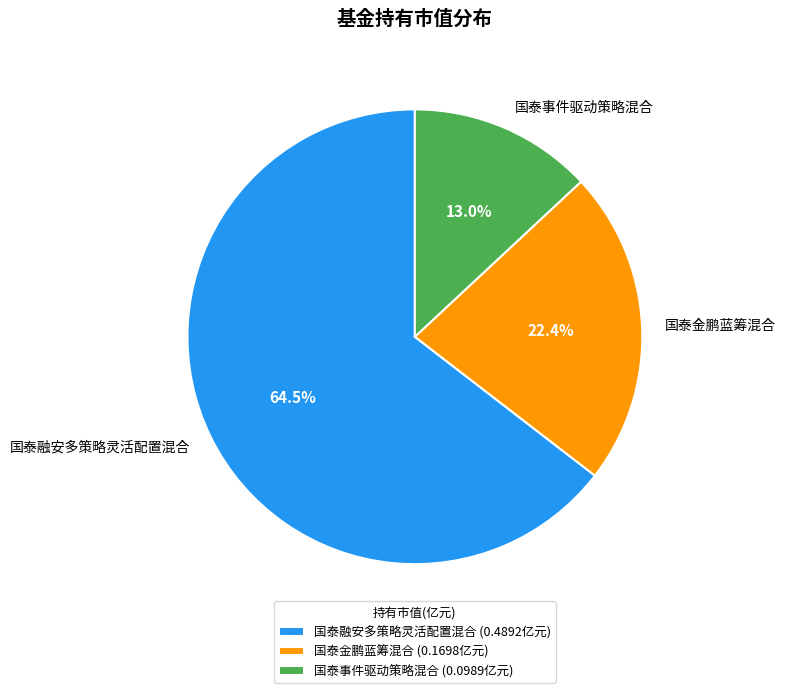

Do 国泰金鹏蓝筹混合 and 国泰融安多策略灵活配置混合 together represent more than half of the pie?

Yes